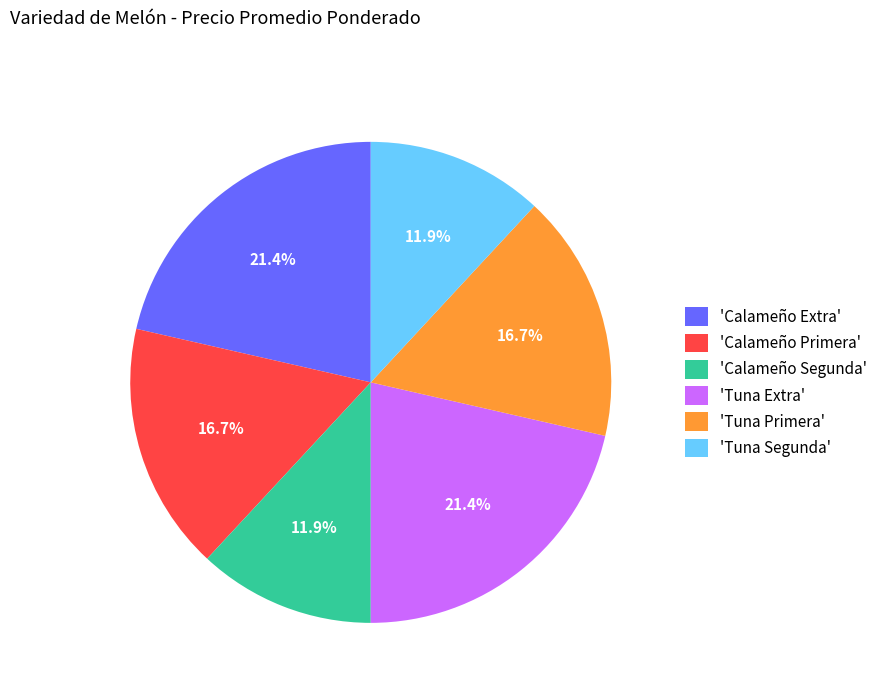

What percentage is NOT represented by 'Tuna Extra'?

78.6%